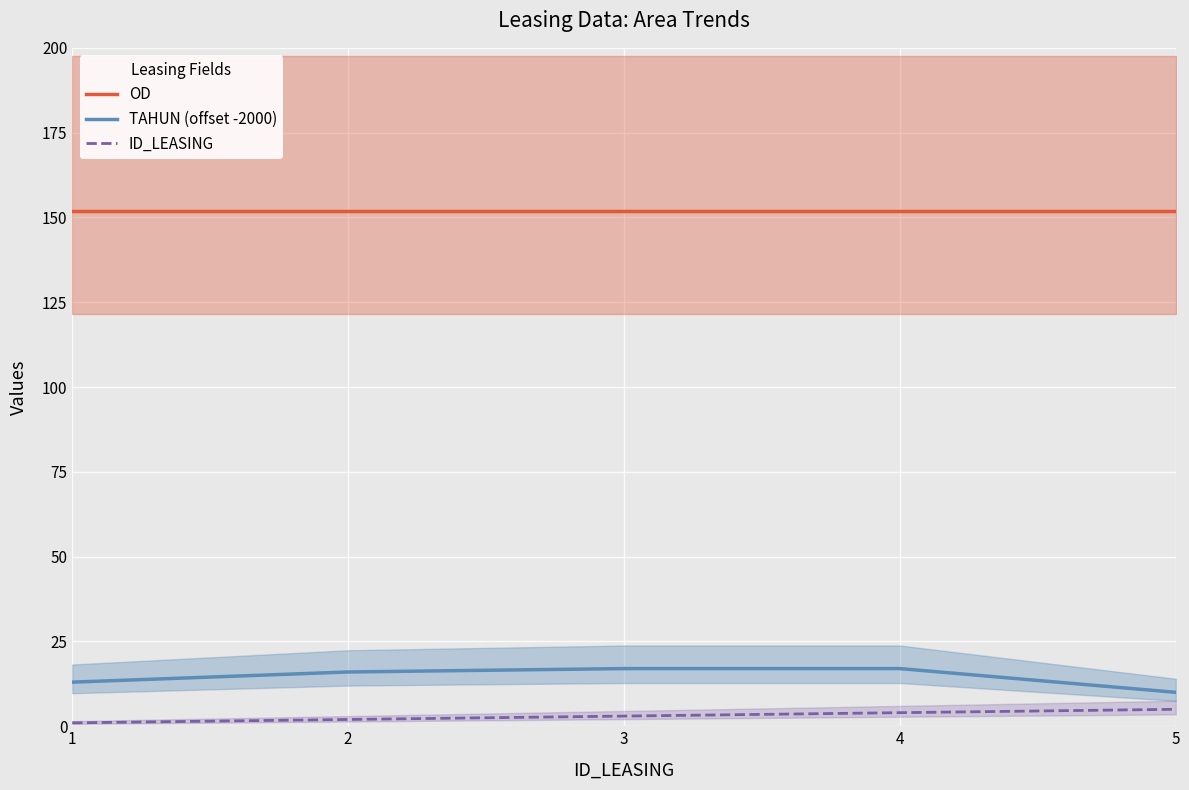

True or false: ID_LEASING and TAHUN (offset -2000) intersect in this chart.

False